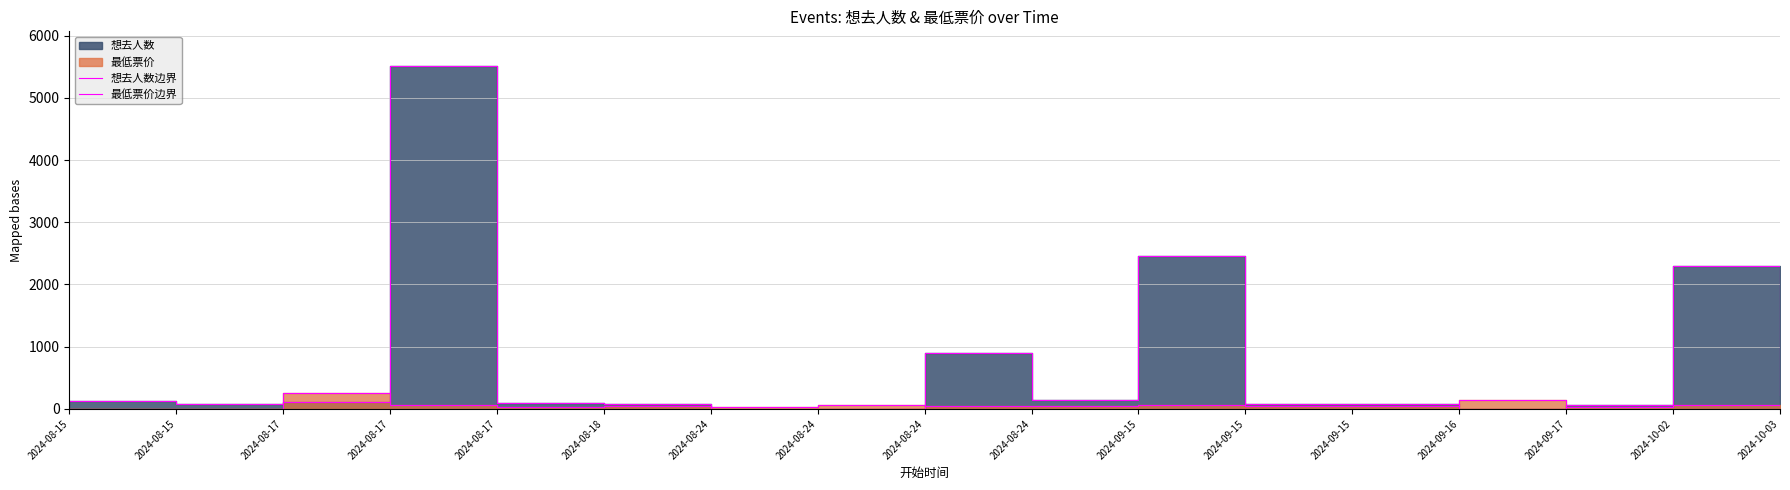

List the labels in order of 最低票价边界 value, smallest first.

2024-08-15, 2024-08-15, 2024-10-03, 2024-09-17, 2024-08-24, 2024-08-17, 2024-08-18, 2024-09-15, 2024-08-24, 2024-08-24, 2024-09-15, 2024-08-24, 2024-08-17, 2024-09-15, 2024-10-02, 2024-09-16, 2024-08-17